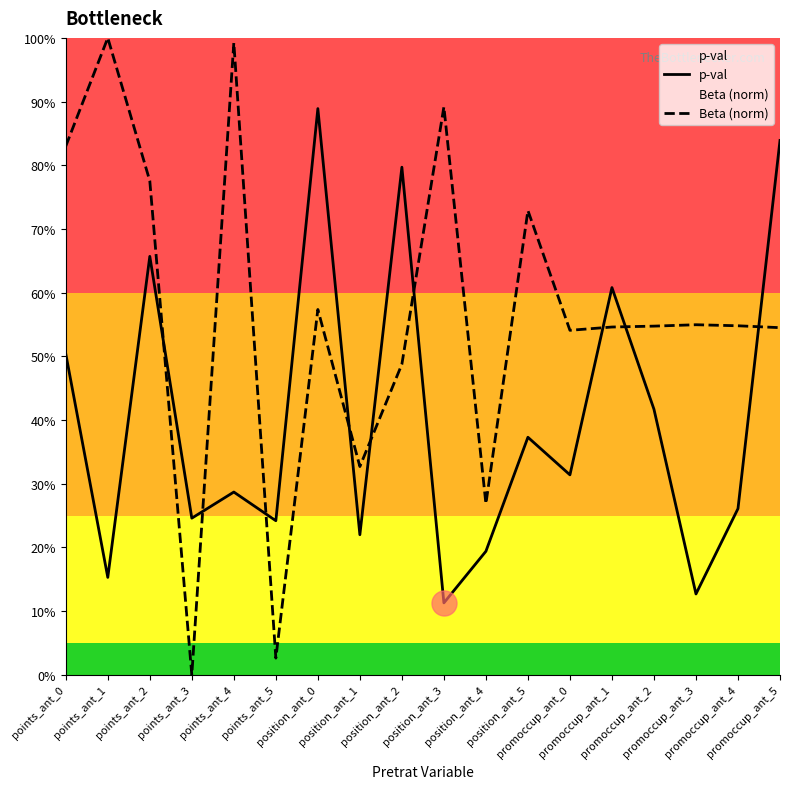

The value of p-val at position_ant_1 is 13.2. True or false?

False